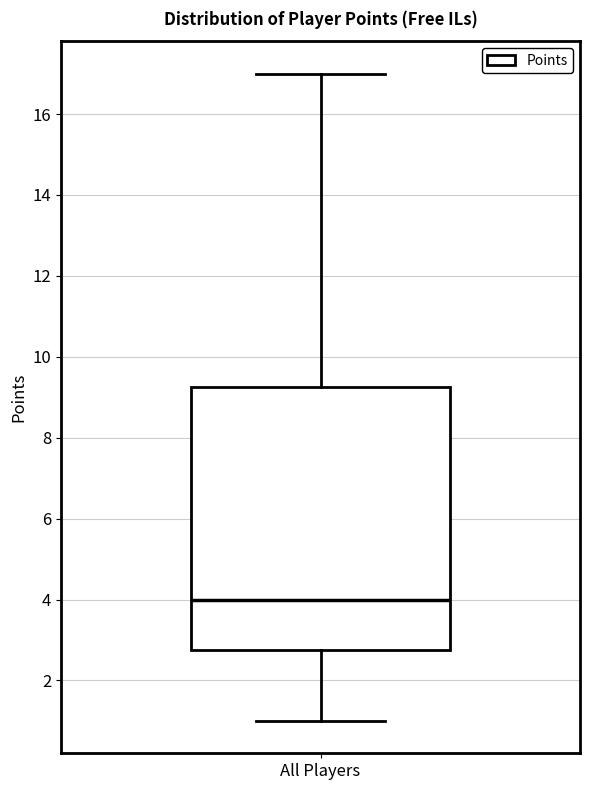

Read this box plot against the y-axis: the position of the median line, the range covered by the box, and the ends of both whiskers. The values are not printed on the chart, so give them approximately, as read against the axis.

median 4.0, box 2.8 to 9.2, whiskers 1.0 to 17.0